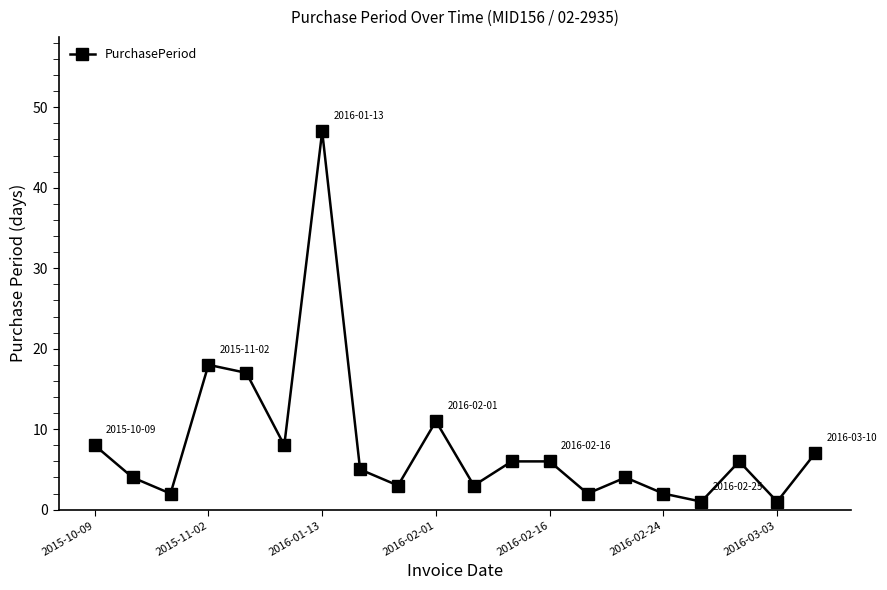

What is the maximum value shown in the chart?

47